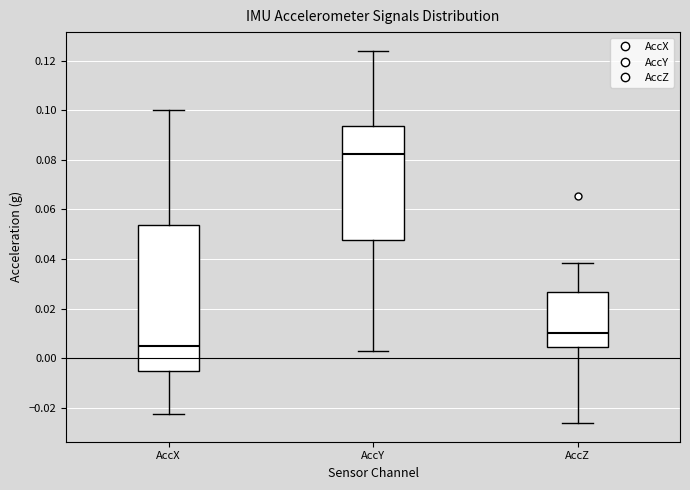

Where does the lower whisker of the box for AccZ end on the y-axis? The values are not printed on the chart, so give them approximately, as read against the axis.

-0.026